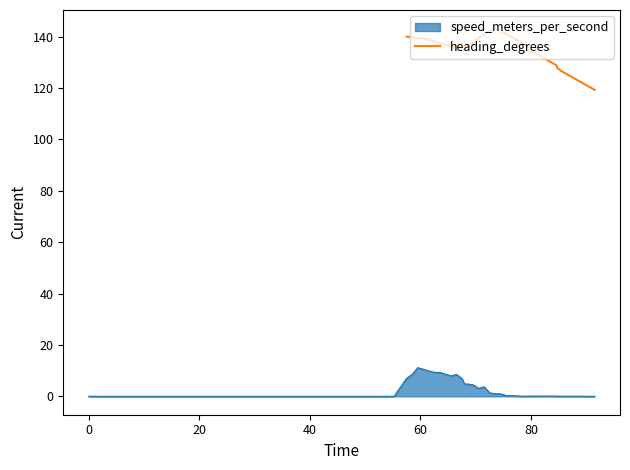

What is the highest value of the heading_degrees series?

143.2